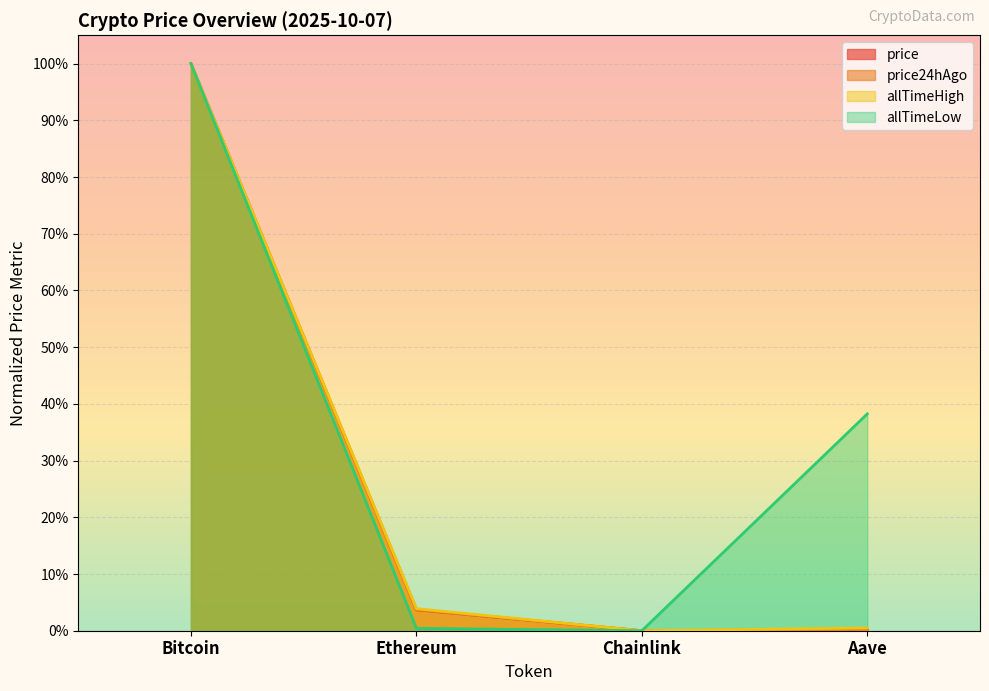

Reading left to right, extract all data points from this chart.

price: 1.0	0.0	0.0	0.0
price24hAgo: 1.0	0.0	0.0	0.0
allTimeHigh: 1.0	0.0	0.0	0.0
allTimeLow: 1.0	0.0	0.0	0.4